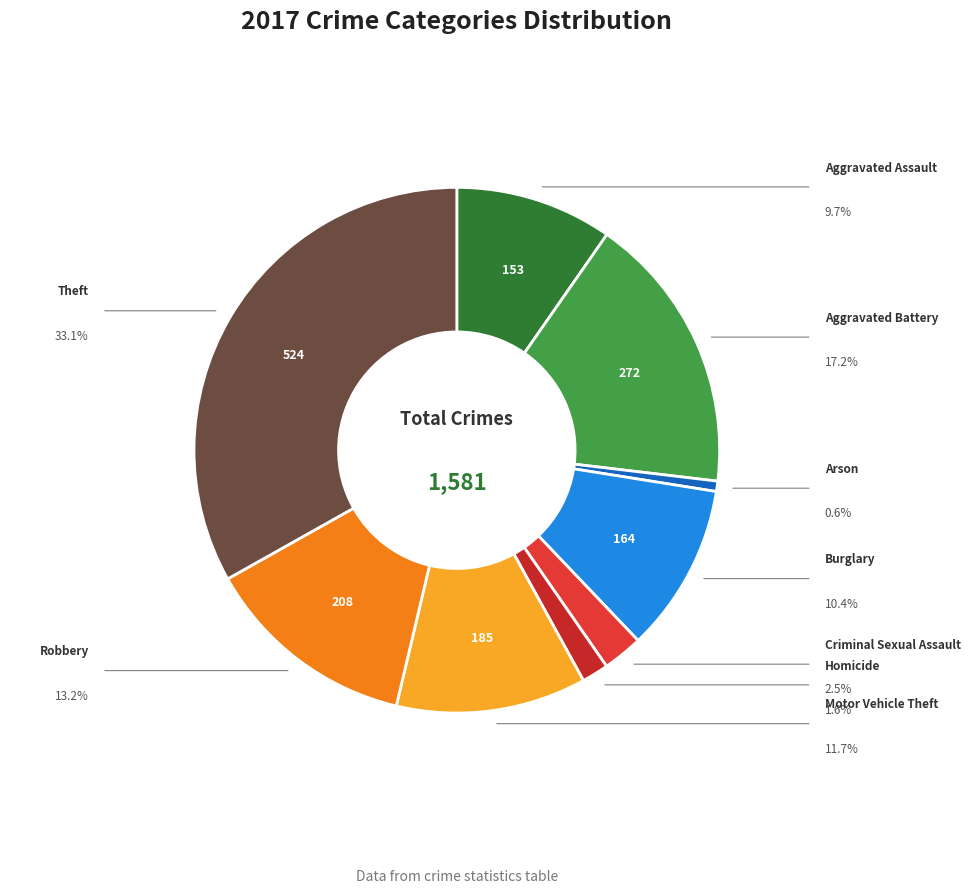

Count the number of slices in the pie.

9